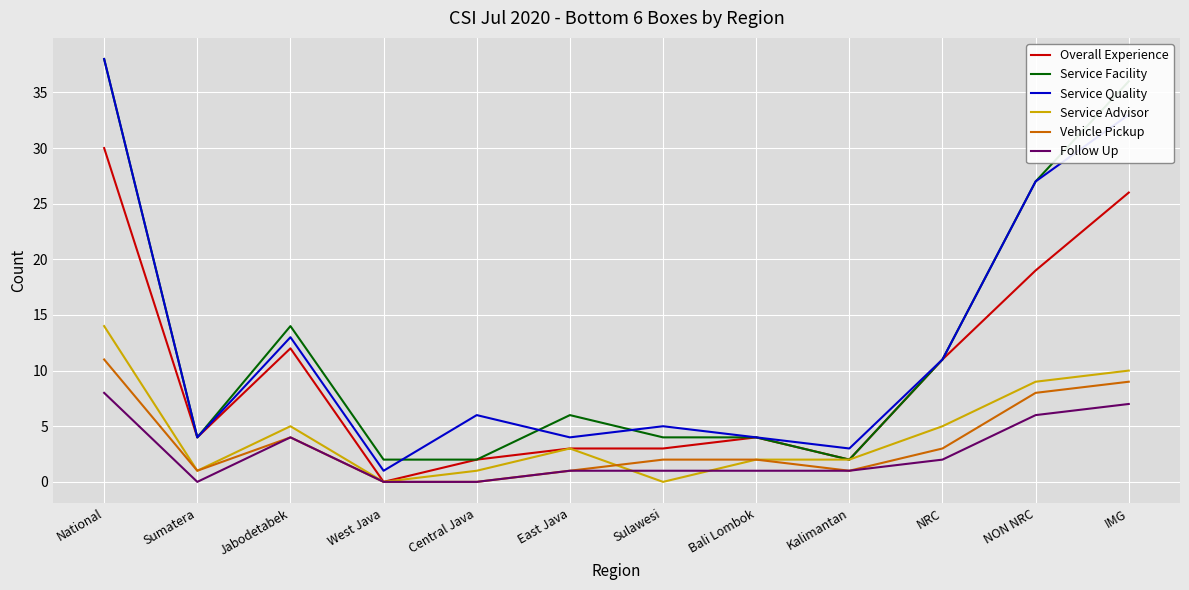

Where does the Service Advisor series first go above 3?

National